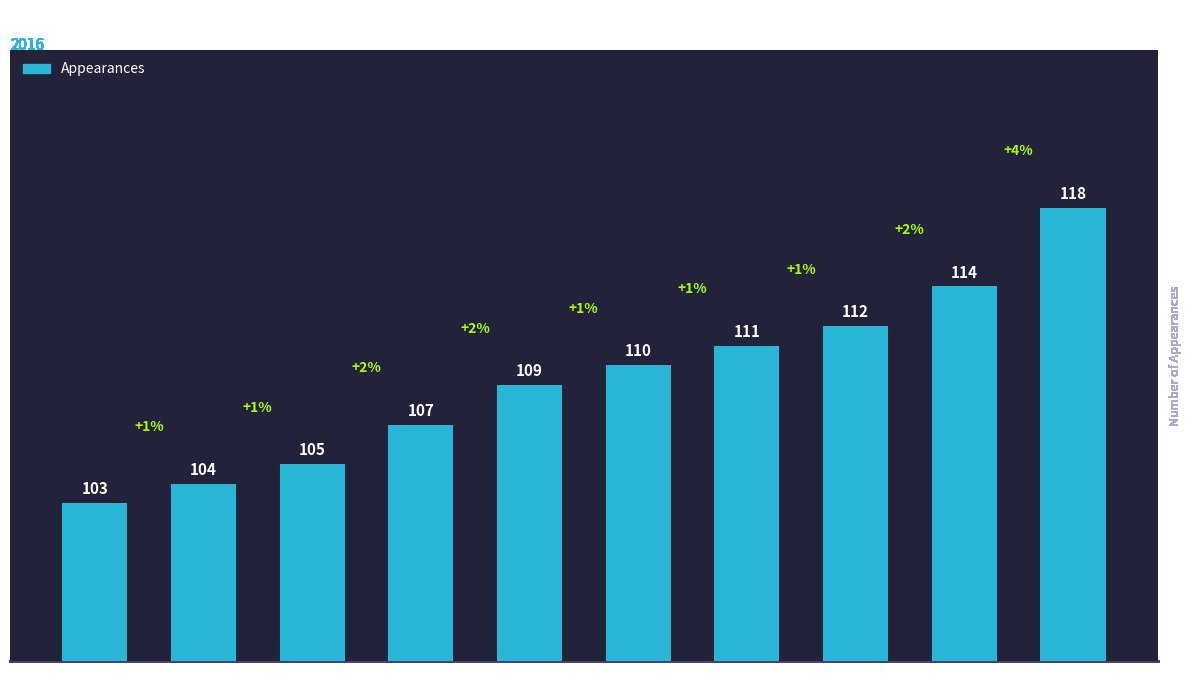

What is the label of the 8th bar from the right?

Atalanta